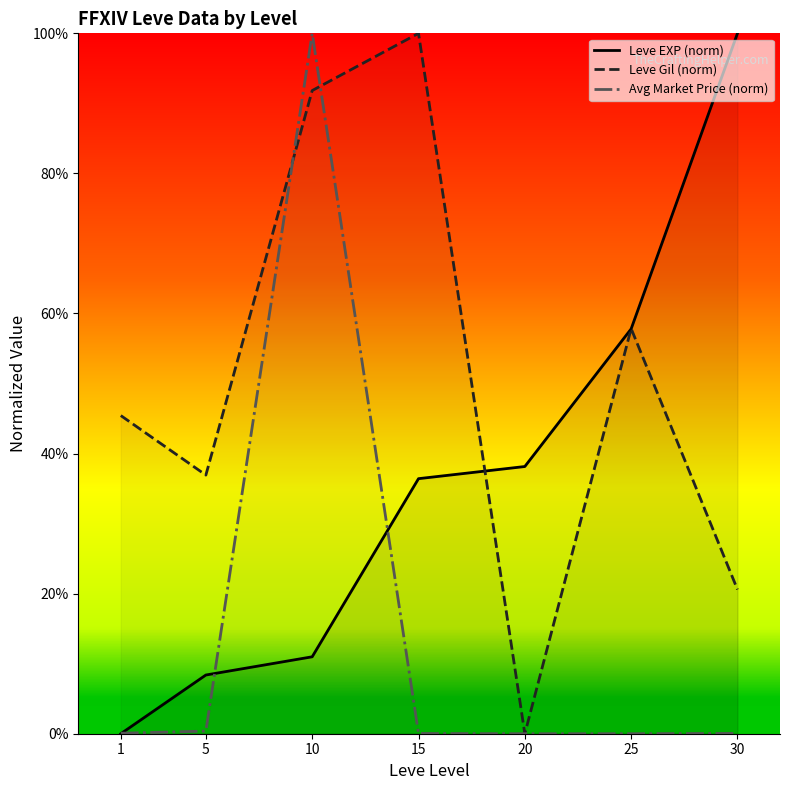

True or false: Leve EXP (norm) has a value of 0.4 at 20.

True